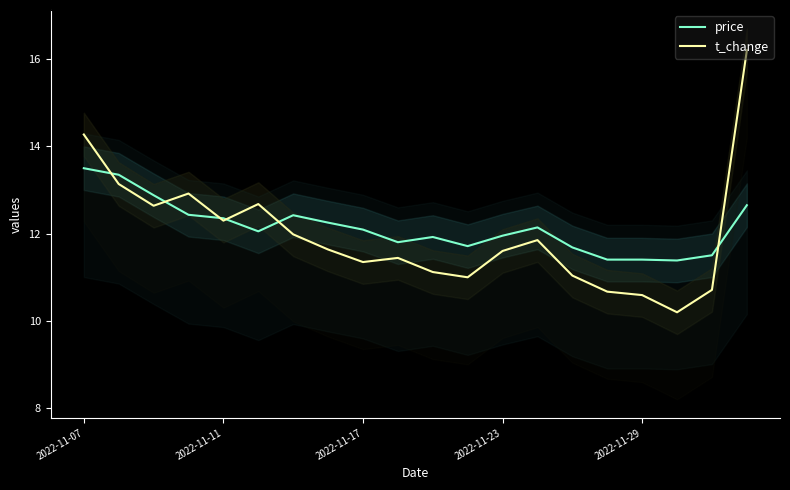

What are all the series names shown in the legend?

price, t_change